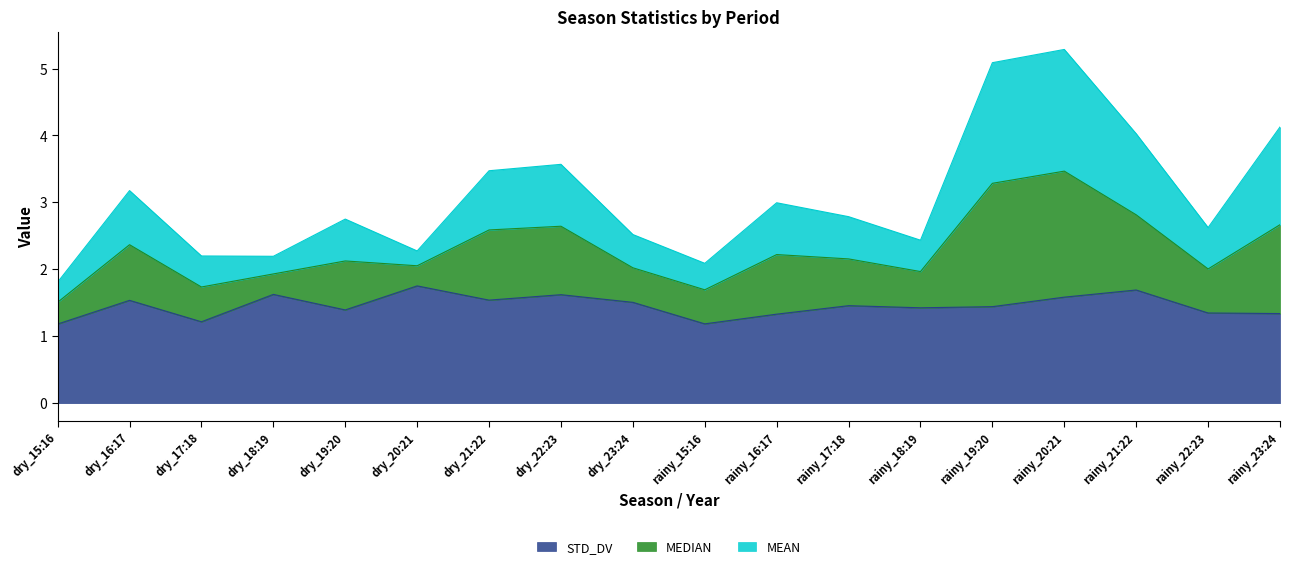

How many categories are shown in the chart?

18